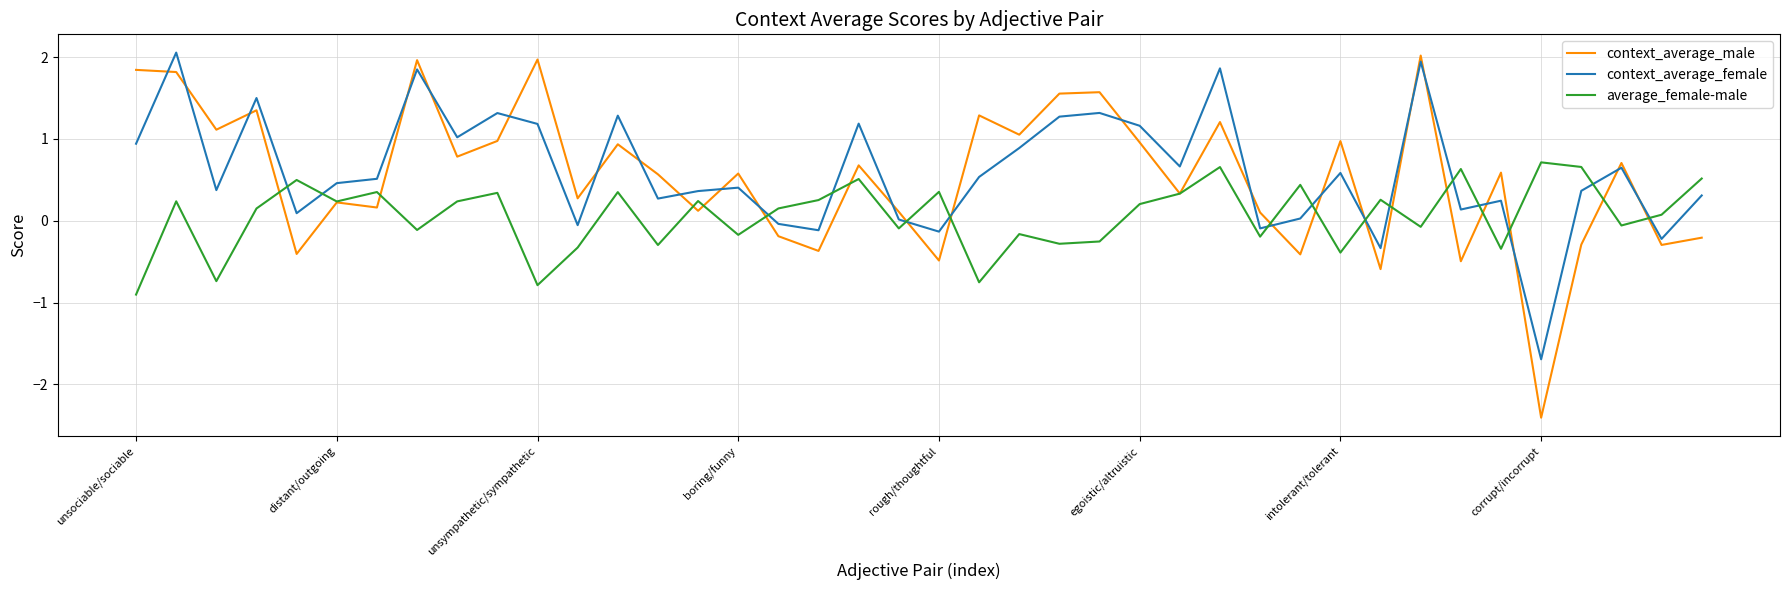

In average_female-male, how many points are higher than both neighbors (excluding endpoints)?

14